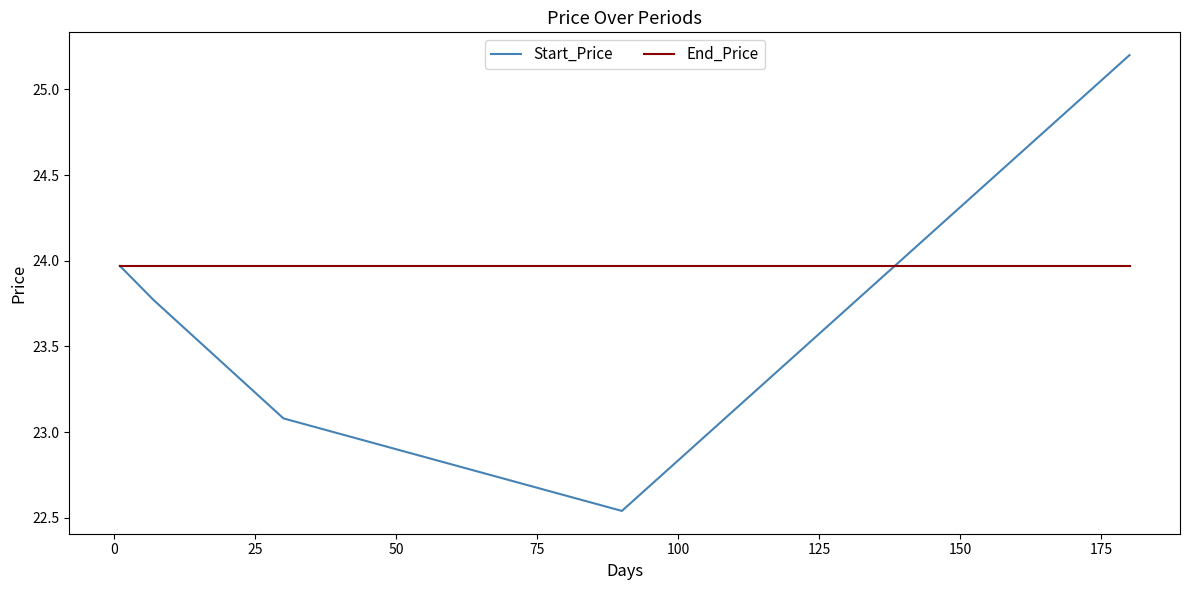

What is the greatest value displayed?

25.2